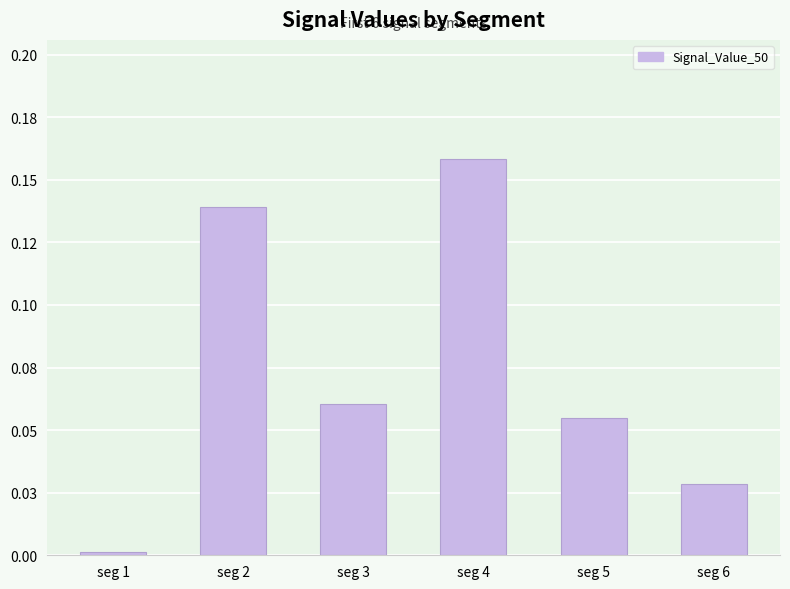

What value does the data have at seg 4?

0.2